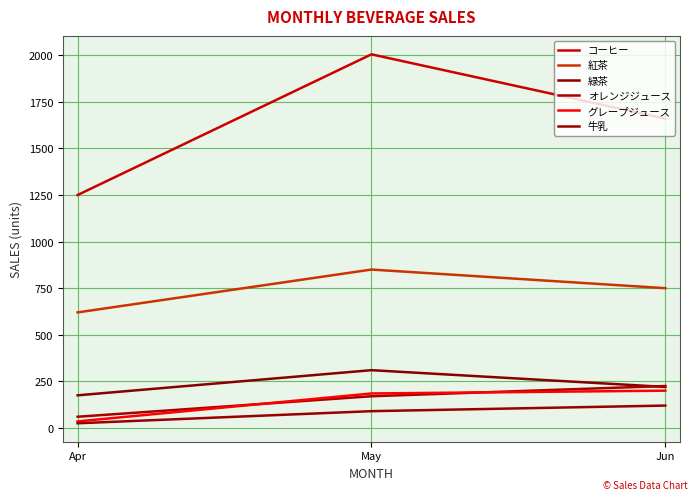

What value does the 緑茶 series have at Jun, to the nearest 10?

220